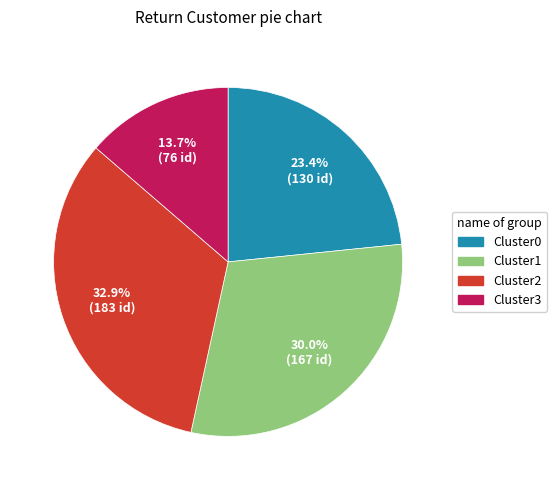

What is the ratio of the value at Cluster0 to the value at Cluster2?

0.7